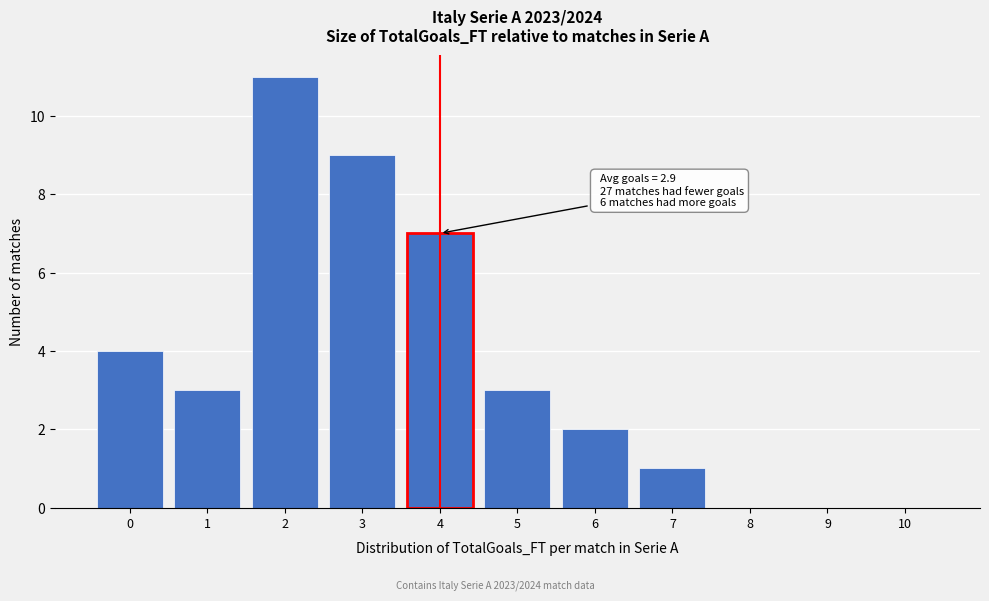

Over which range of the x-axis is the bar tallest?

1.5 to 2.5